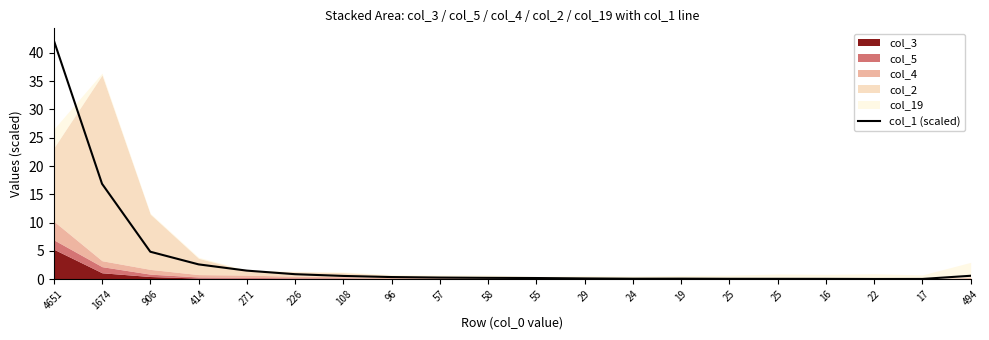

Which label corresponds to the smallest value in the chart?

22